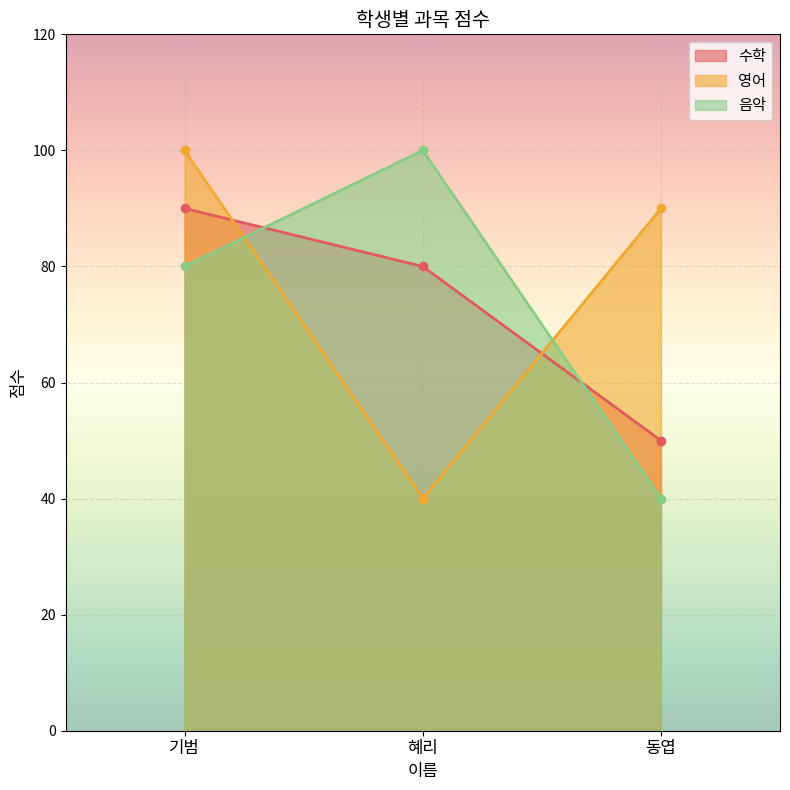

The 수학 series shows 44 at 혜리. True or false?

False